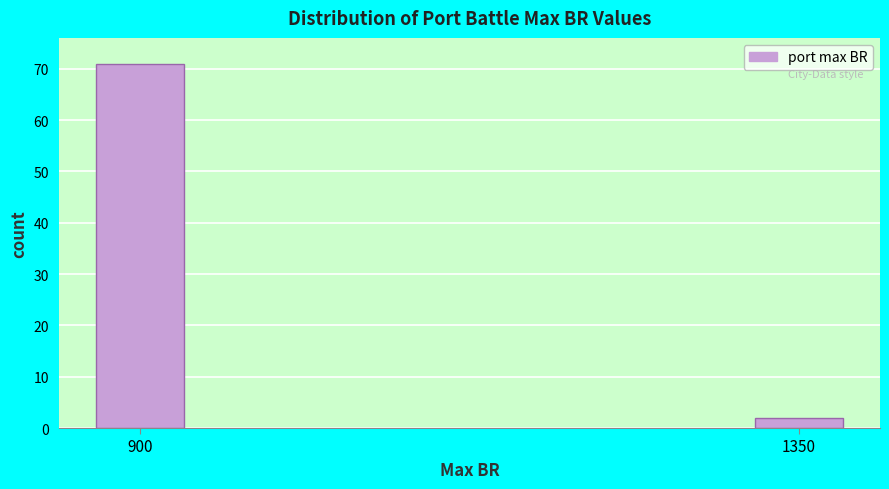

Reading right to left, list all the values displayed in this chart.

2	71